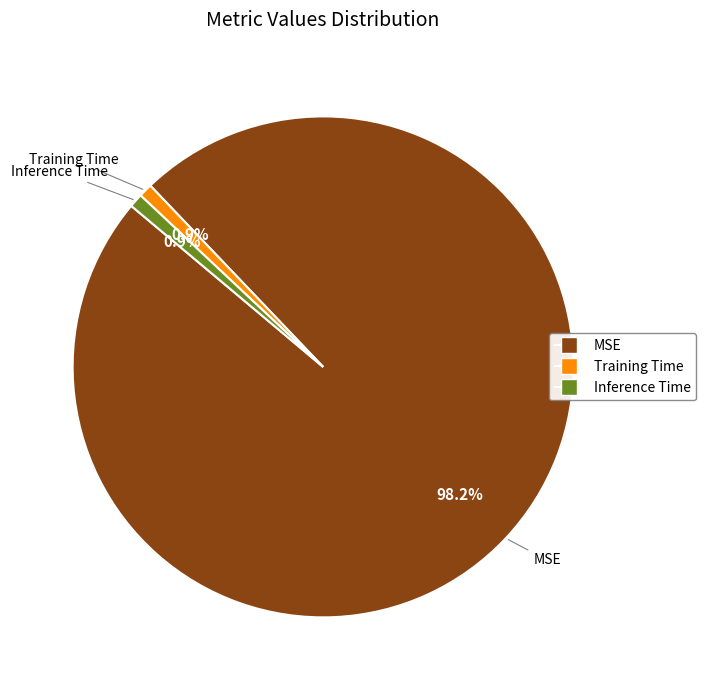

Which slice is the largest?

MSE